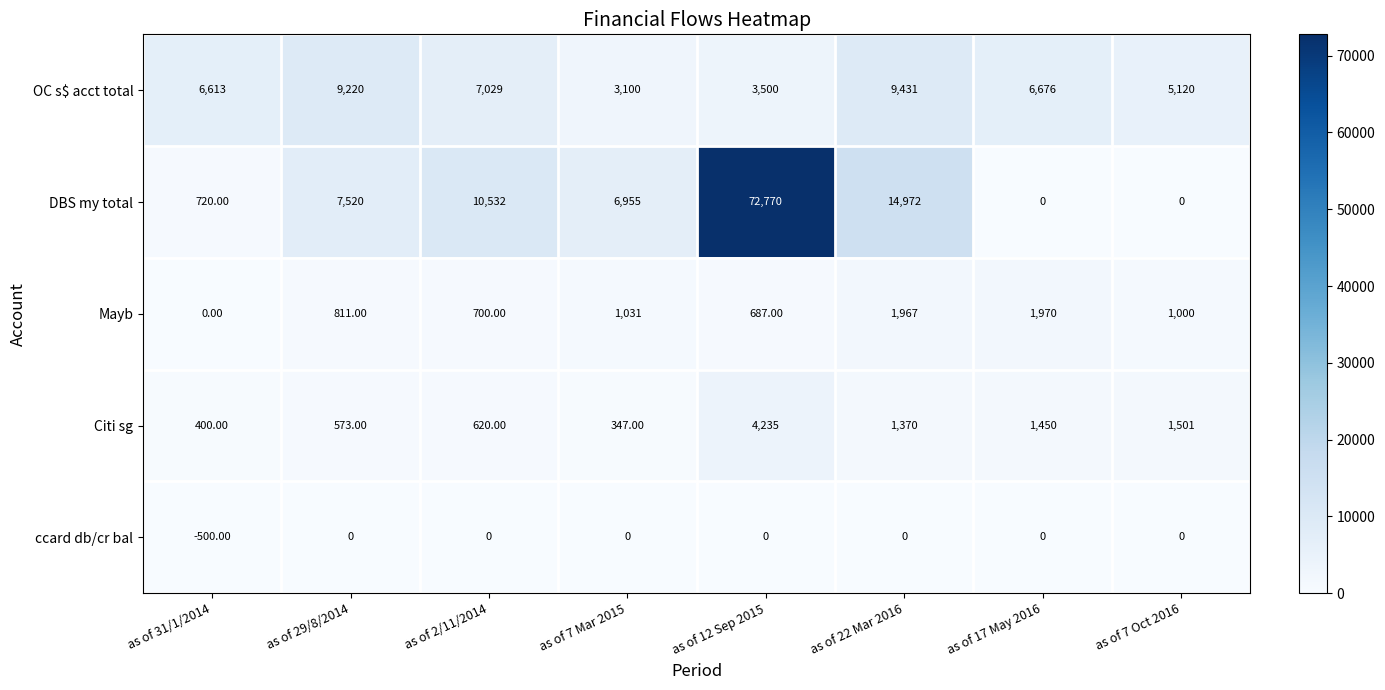

List the series in order of their peak value, highest first.

DBS my total, OC s$ acct total, Citi sg, Mayb, ccard db/cr bal